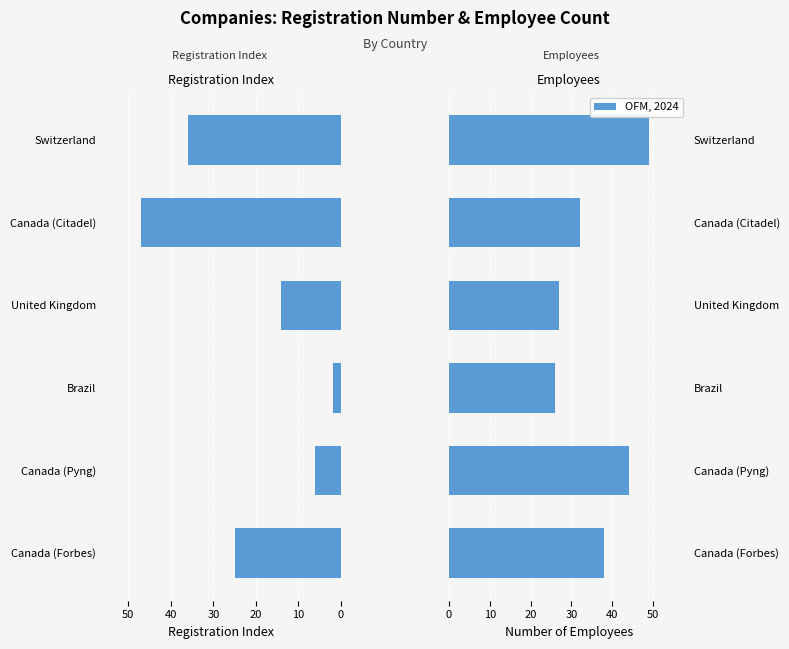

What is the minimum value for number_of_employes?

26